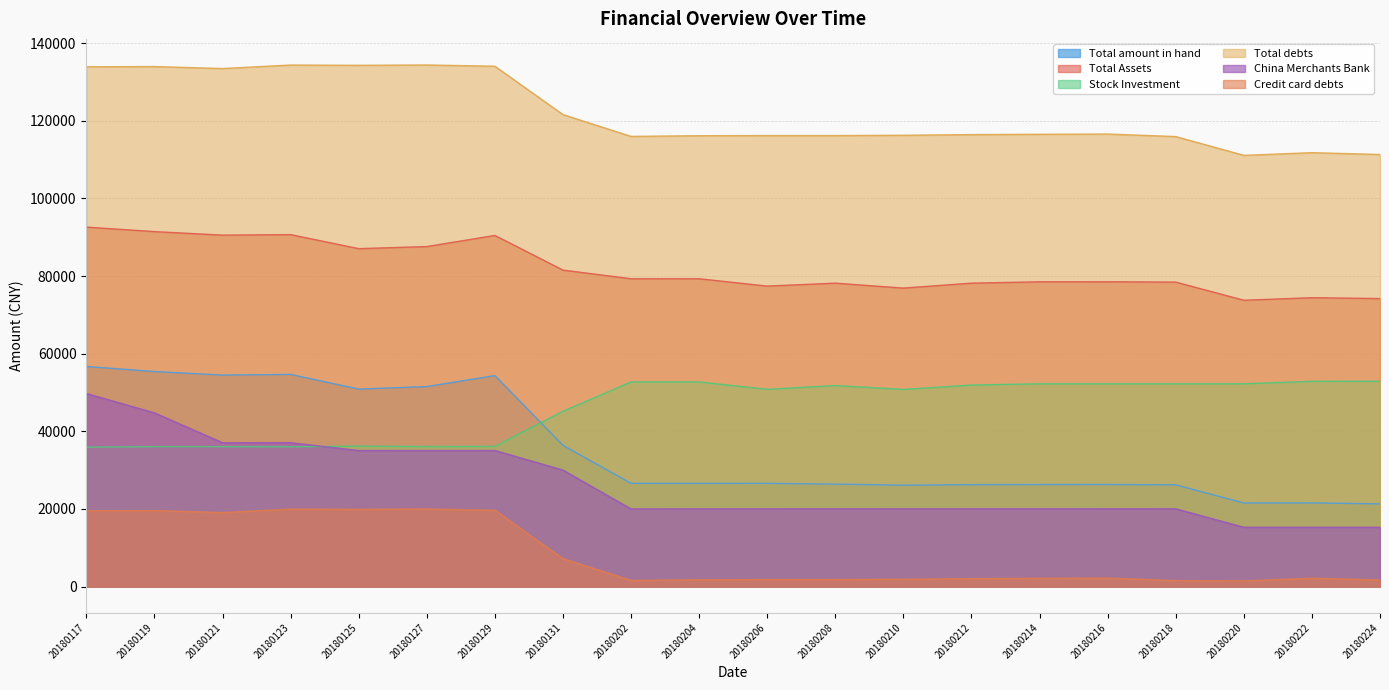

True or false: Credit card debts has a value of 1753.8 at 20180204.

True